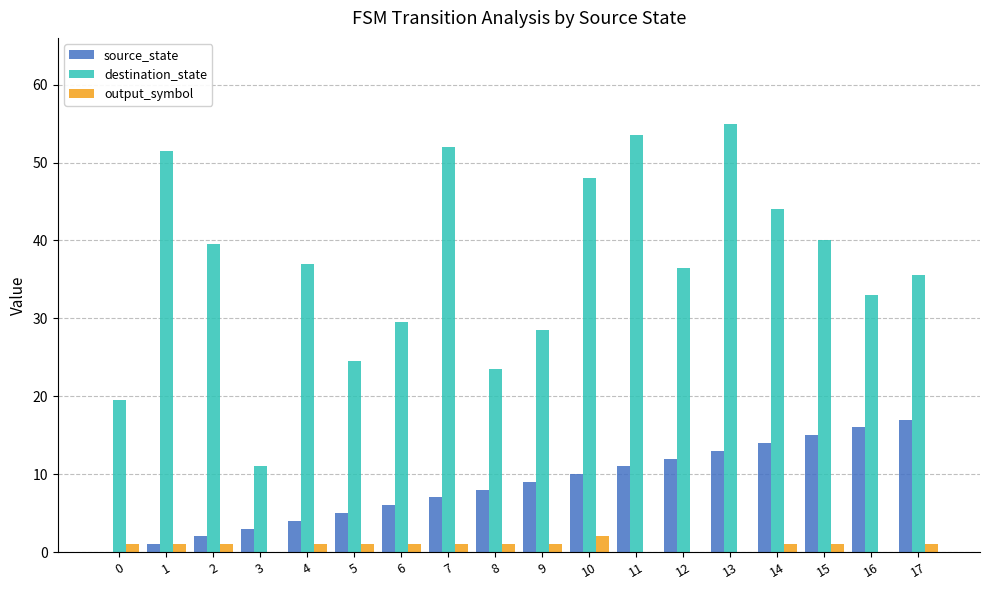

Between 2 and 6, which series saw the biggest shift?

destination_state